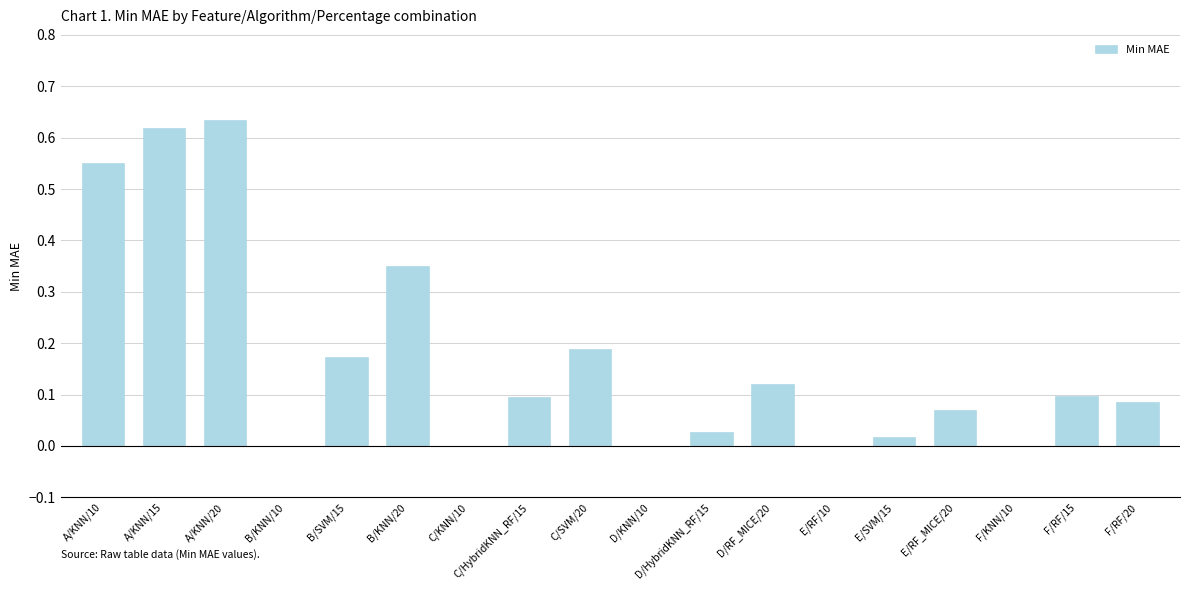

What is the sum of all values?

3.0